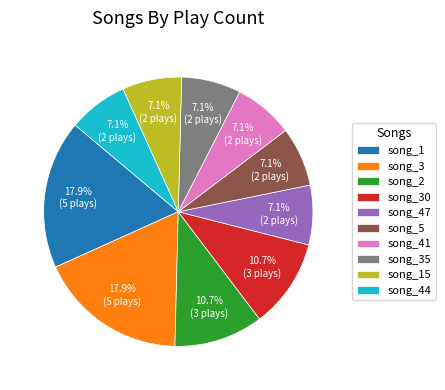

What percentage is NOT represented by song_35?

92.9%